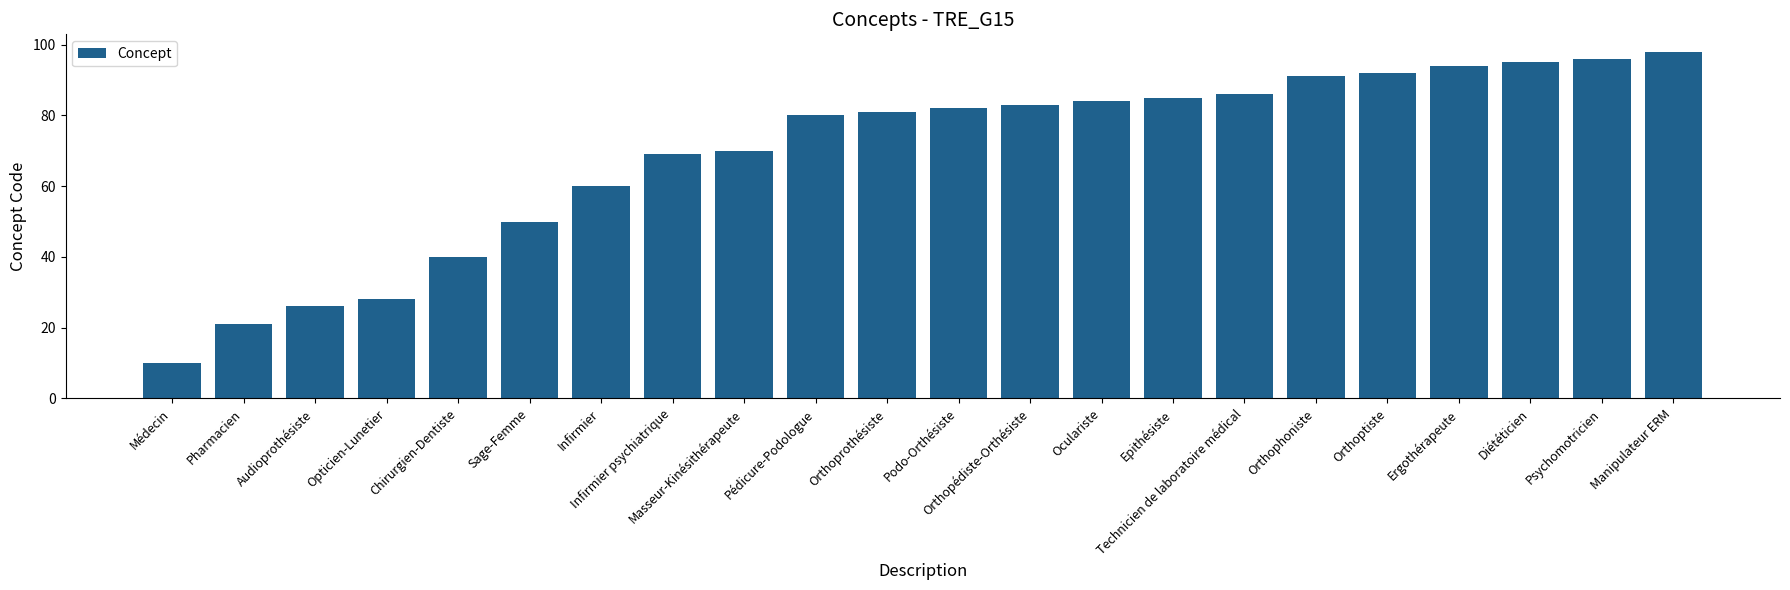

What is the approximate value at Epithésiste?

85